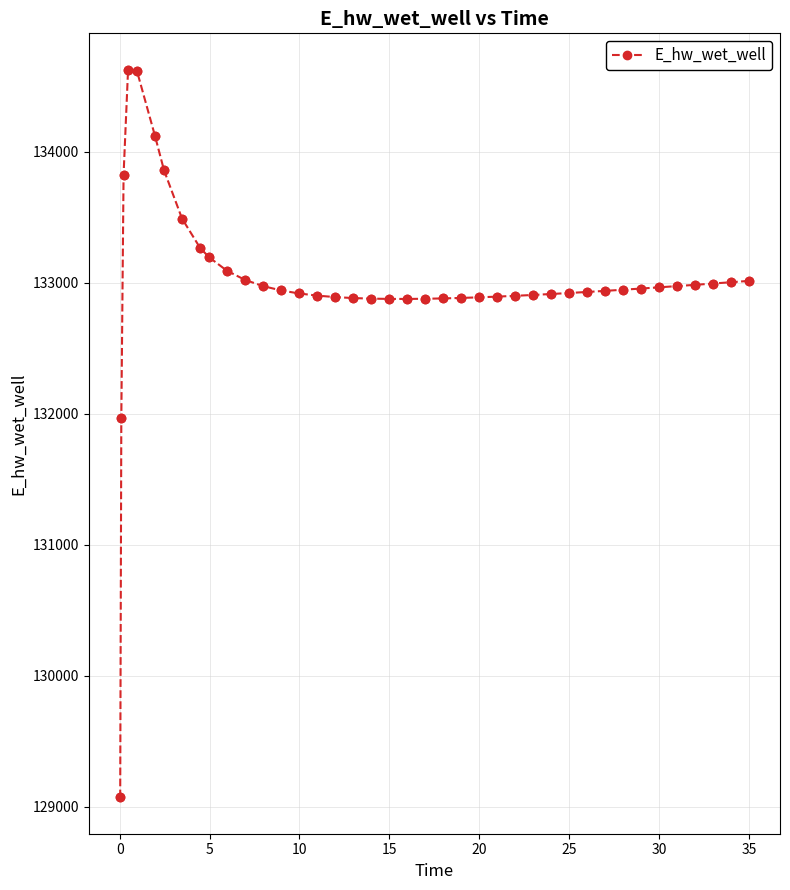

What is the value of the 25th point from the left?

132889.4